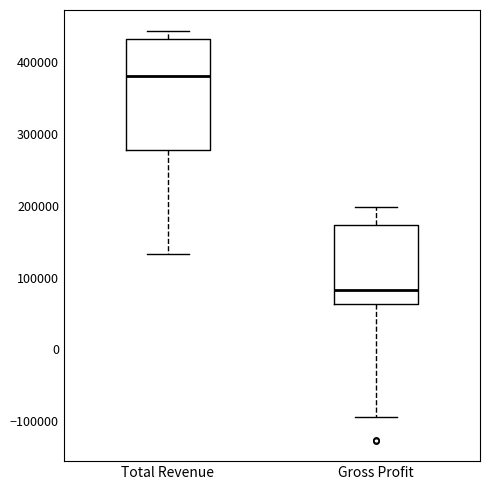

Where does the lower whisker of the box for Gross Profit end on the y-axis? The values are not printed on the chart, so give them approximately, as read against the axis.

-90000